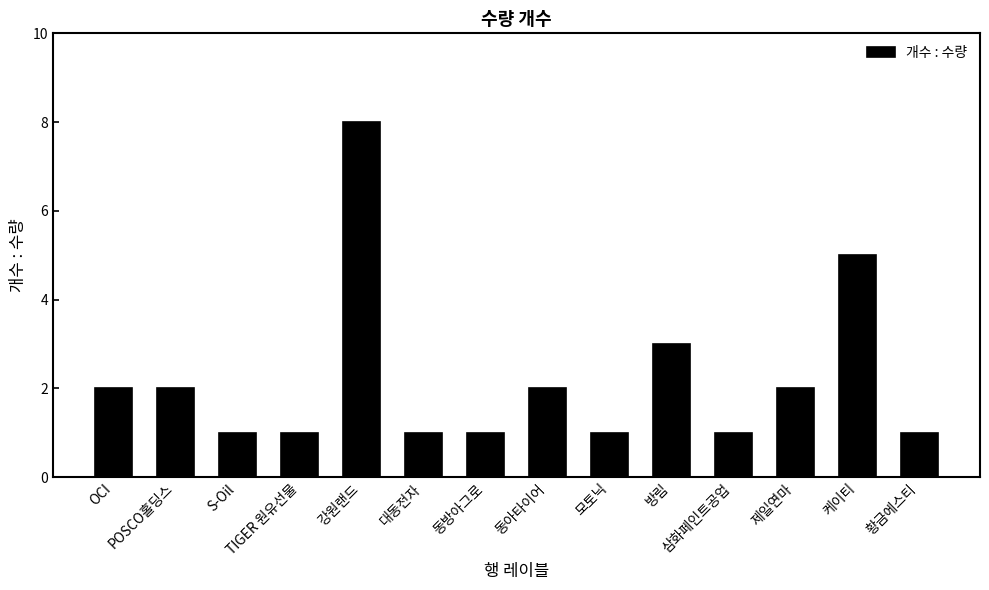

What is the difference between the maximum and minimum values?

7